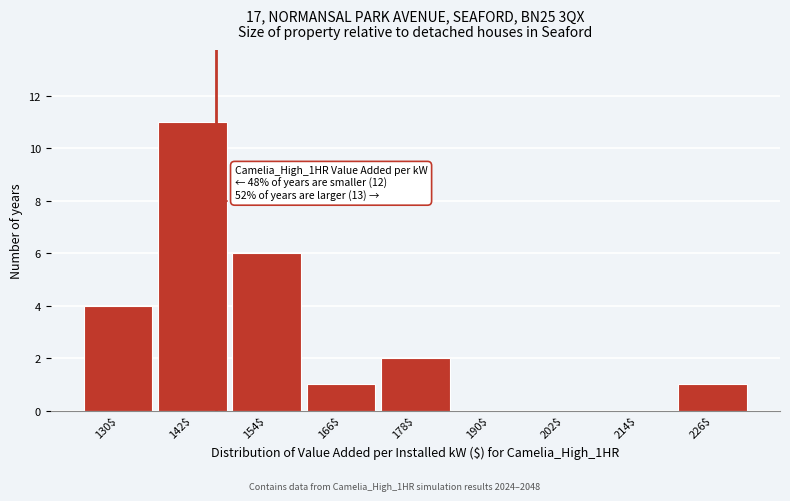

Read the value at 154$.

6